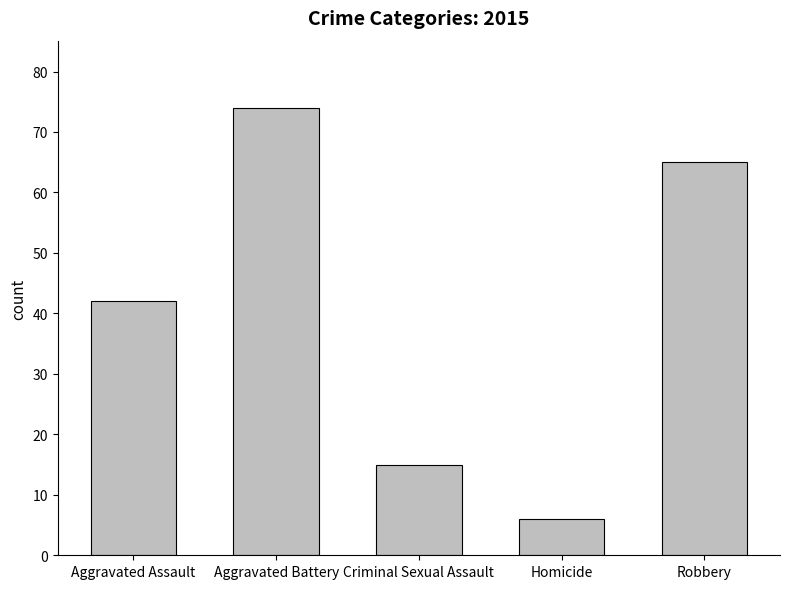

What is the maximum value shown in the chart?

74